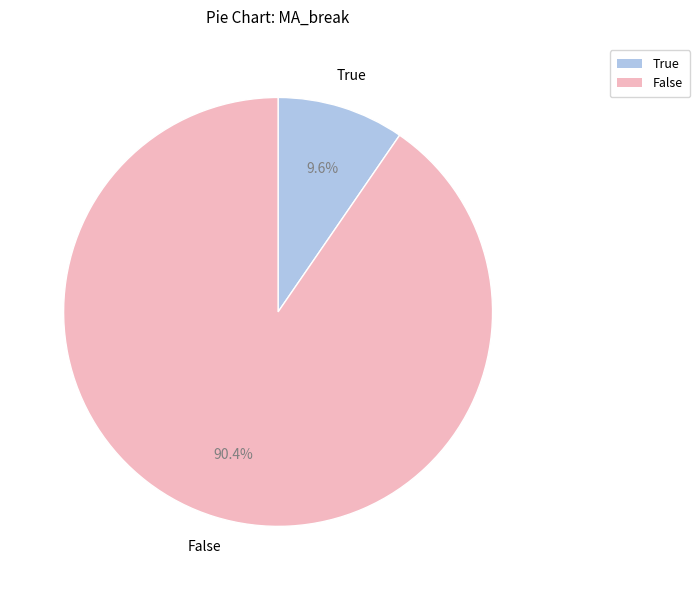

Does True account for over 50% of the chart?

No